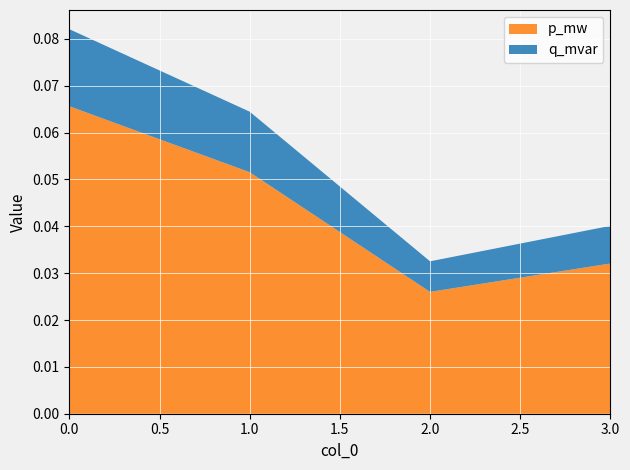

Reading left to right, what are all the values shown in this chart?

p_mw: 0.1	0.1	0.0	0.0
q_mvar: 0.0	0.0	0.0	0.0